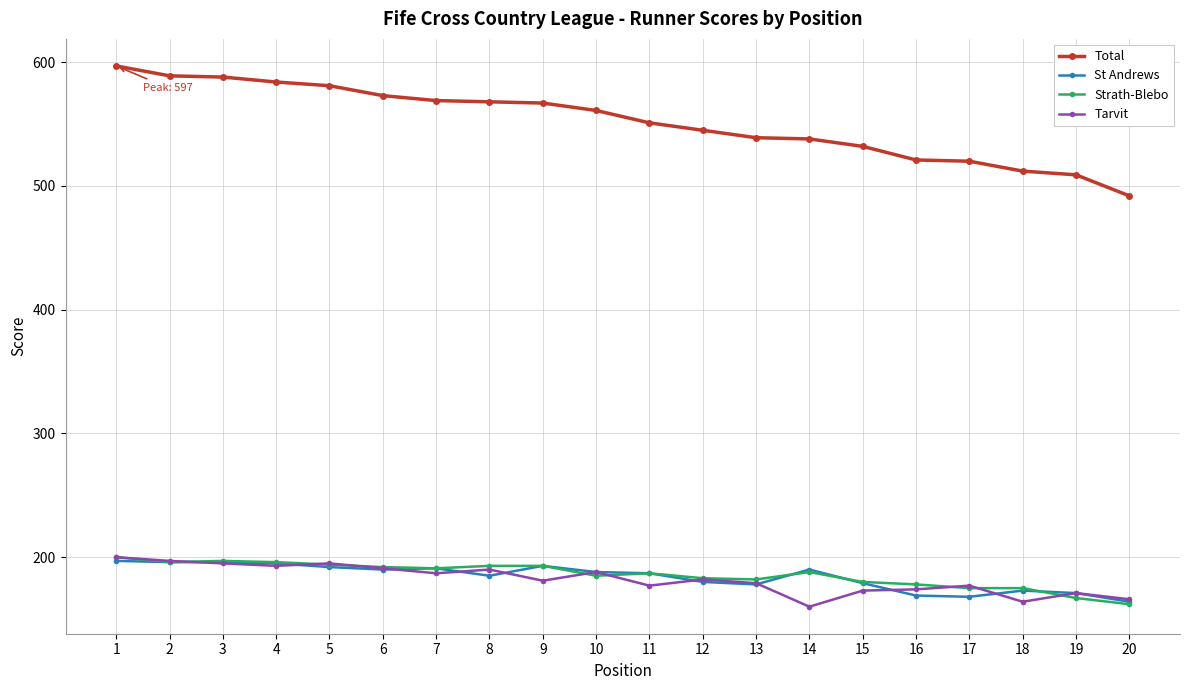

At which category is the sum across all series the highest?

1